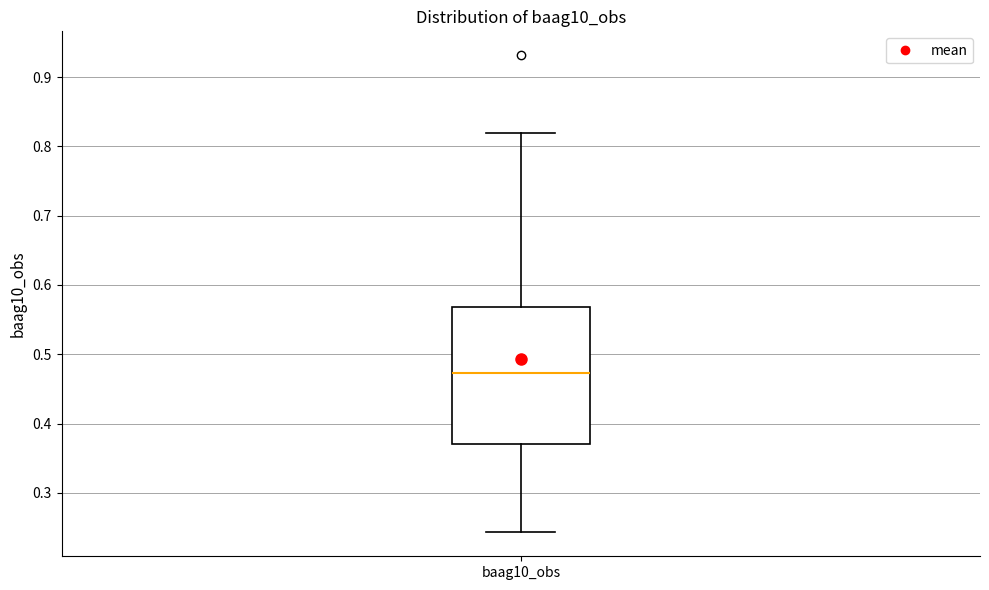

Transcribe this box plot: give where the median line is, the range the box spans, and where the two whiskers end, as read against the y-axis. The values are not printed on the chart, so give them approximately, as read against the axis.

median 0.47, box 0.37 to 0.57, whiskers 0.24 to 0.82